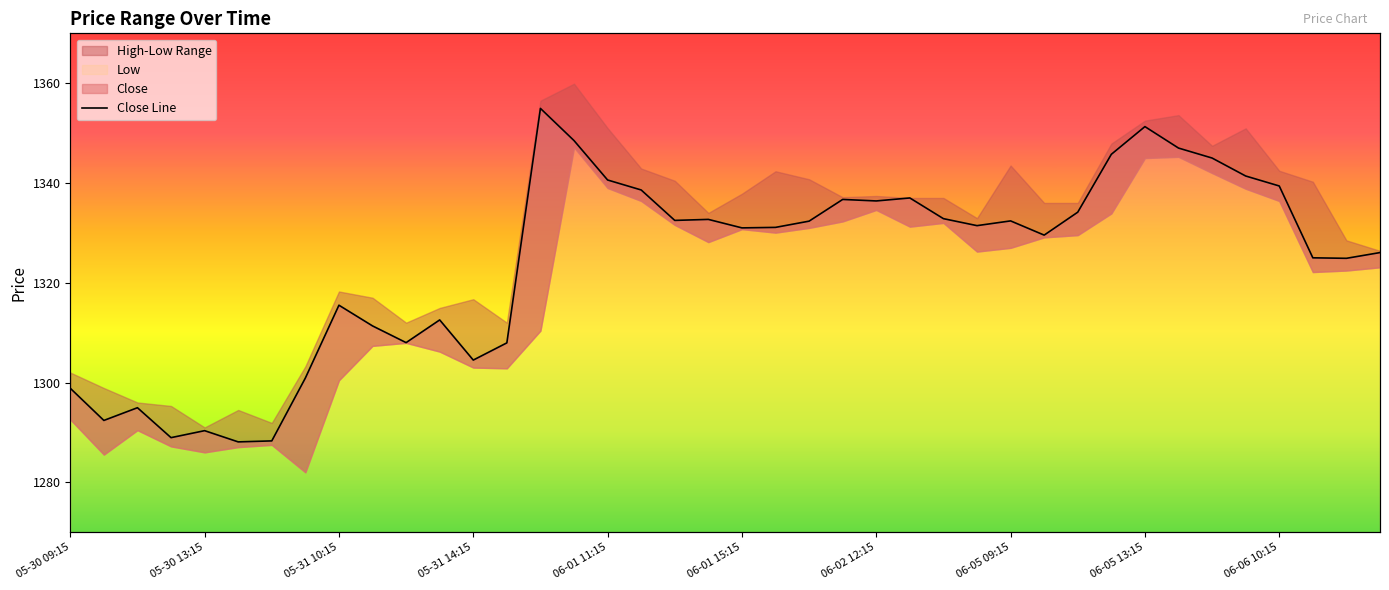

Is it true that the value at 37 is 1325.0?

True